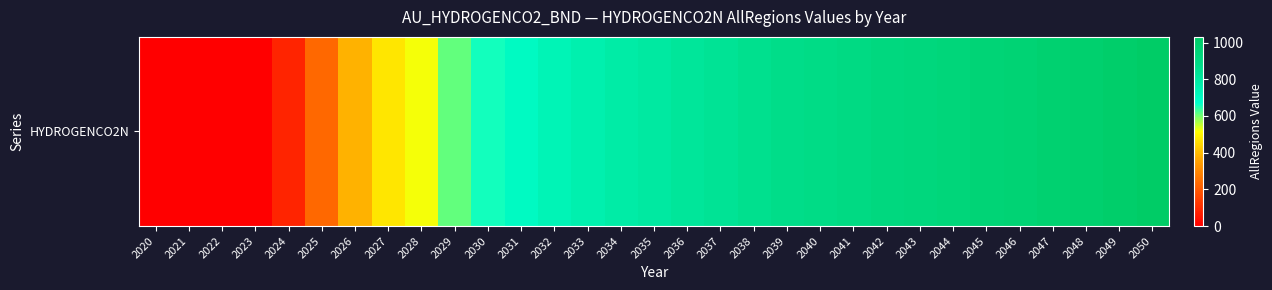

Reading right to left, what are all the values shown in this chart?

1030.6	1007.2	993.0	979.6	965.3	951.1	937.2	924.4	910.6	897.5	885.4	873.0	855.0	836.4	818.4	799.8	781.2	759.6	733.4	700.0	659.3	608.9	522.8	472.3	386.0	232.0	82.3	1.3	1.1	0.0	0.0